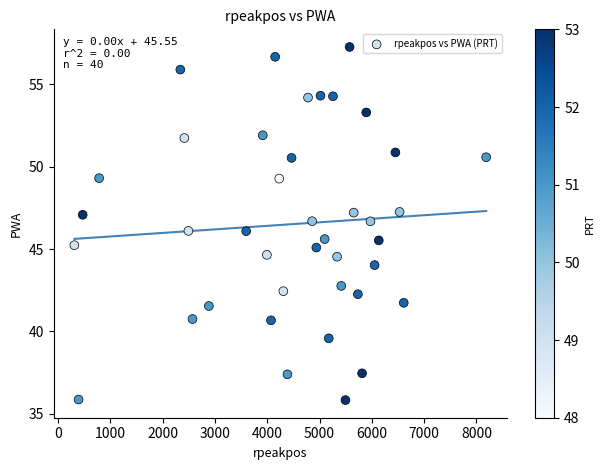

What is the range of Y values (max minus min)?

21.4